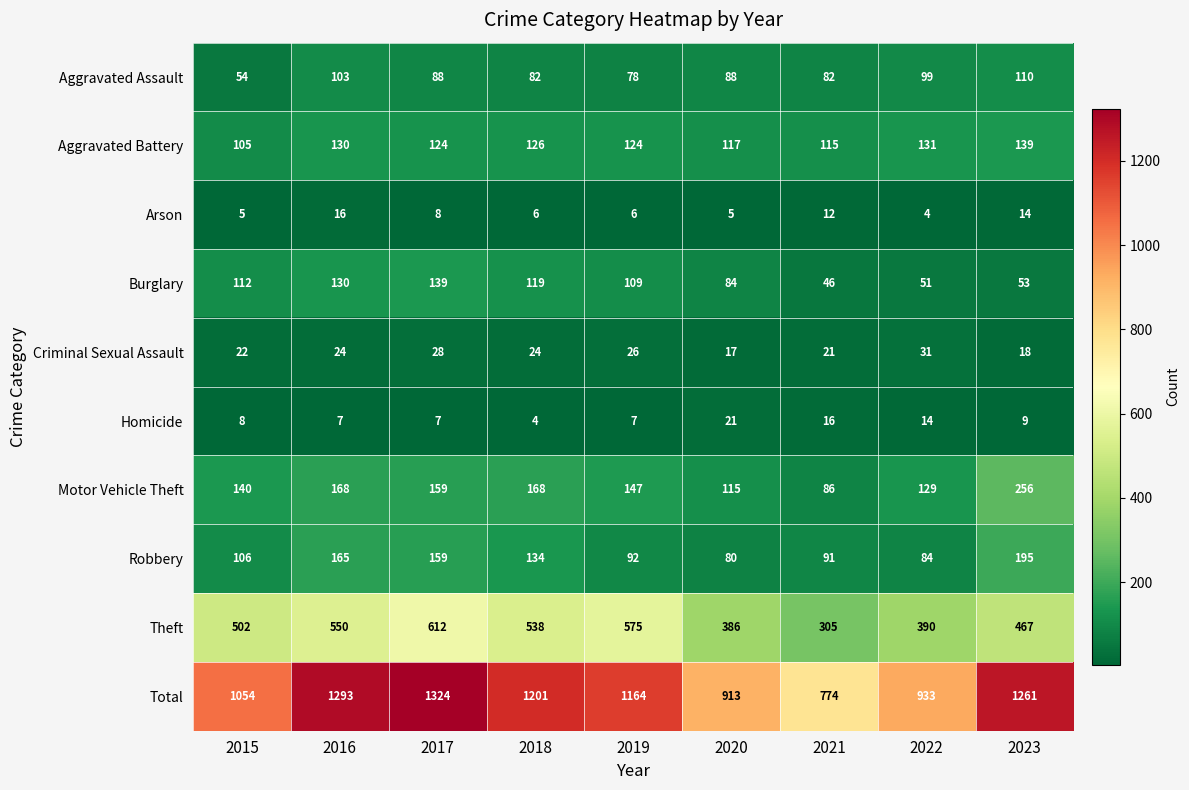

How many series are shown in this chart?

10